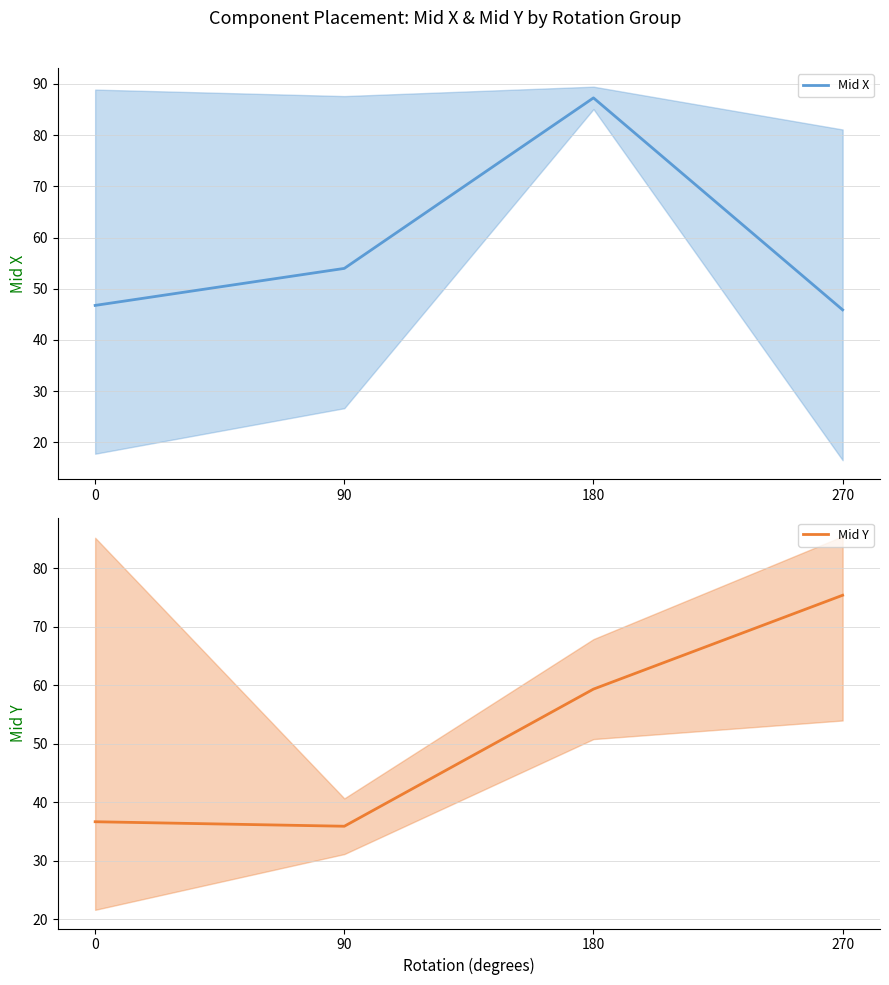

At which category does the chart reach its peak across all series?

180